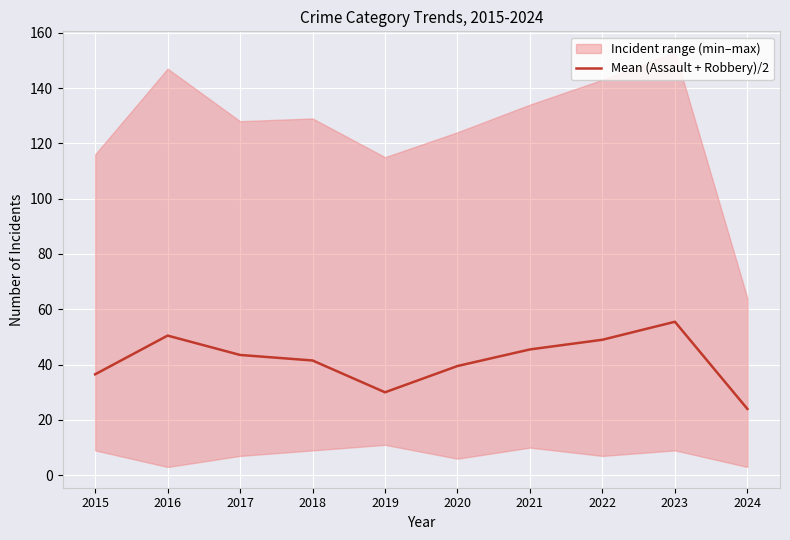

Rank the categories by value from lowest to highest.

2024, 2019, 2015, 2020, 2018, 2017, 2021, 2022, 2016, 2023